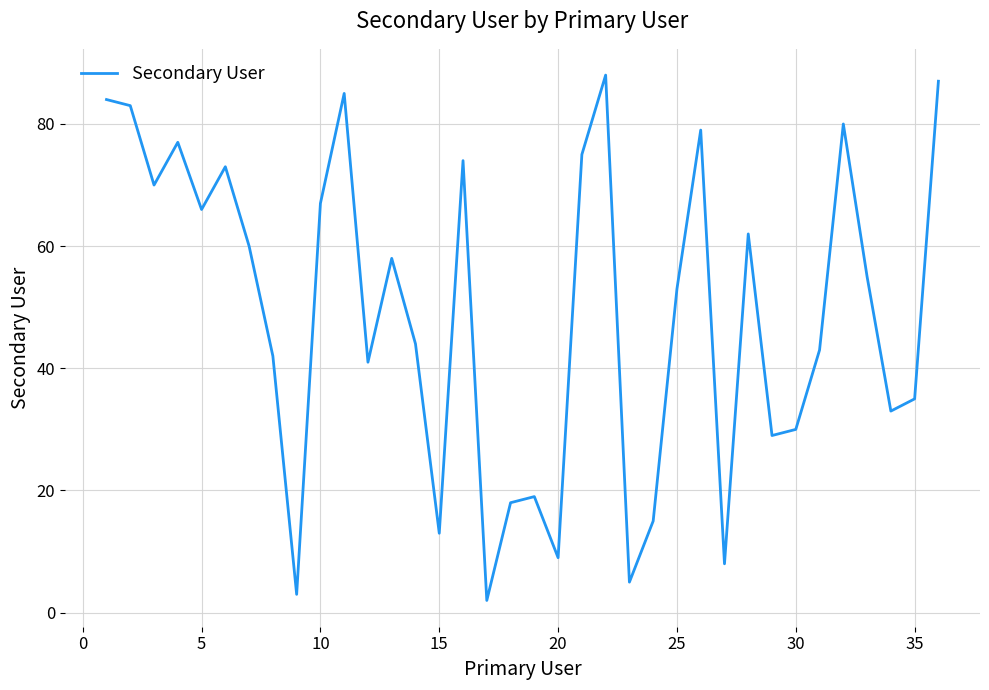

How many interior local peaks (higher than both neighbors) does the data have?

10